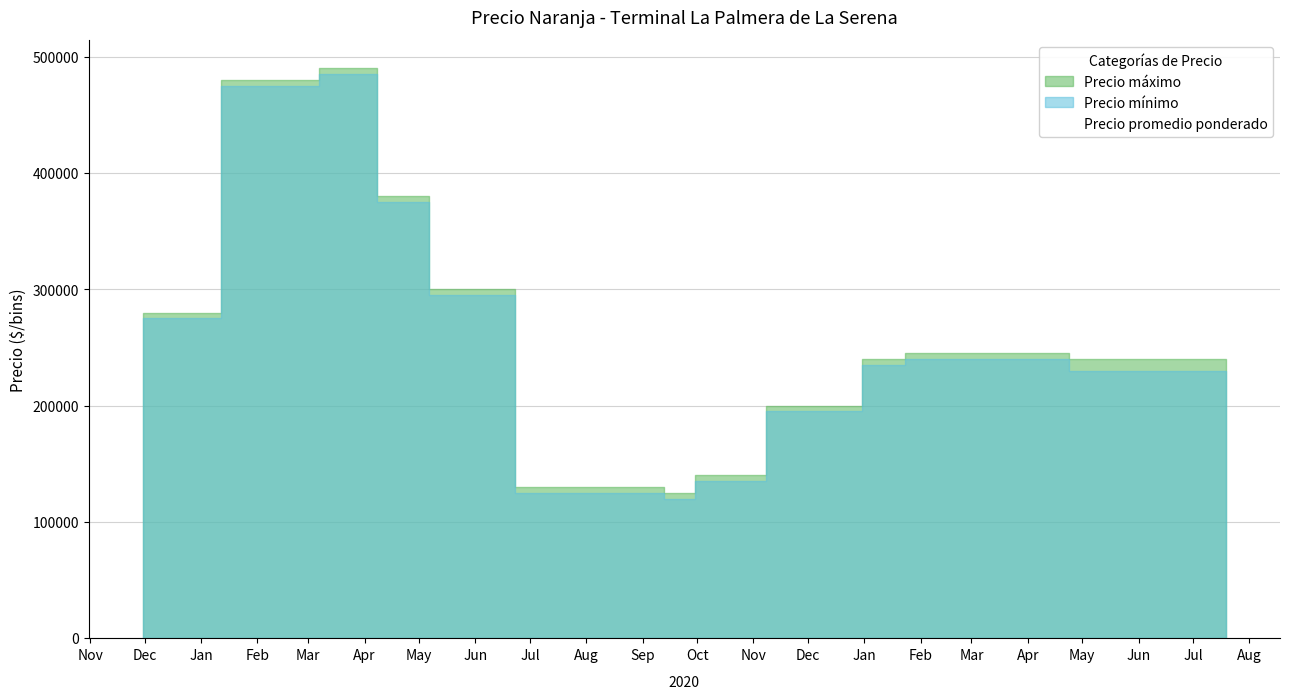

True or false: Precio minimo and Precio promedio ponderado cross at least once.

False